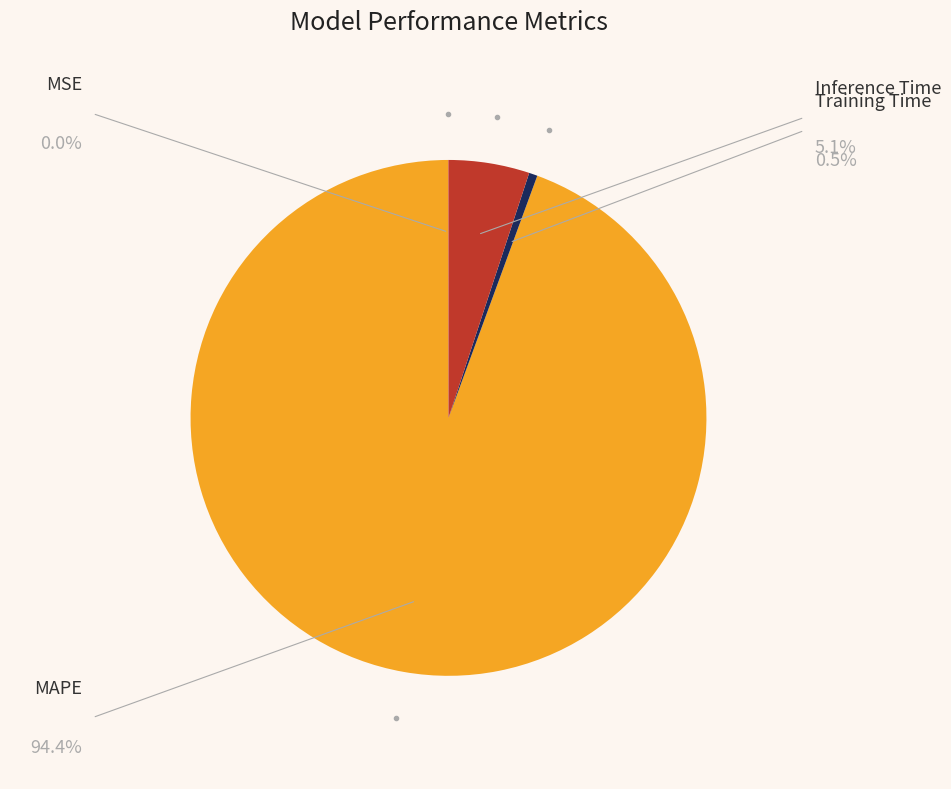

Is there any slice that represents more than half of the pie?

Yes